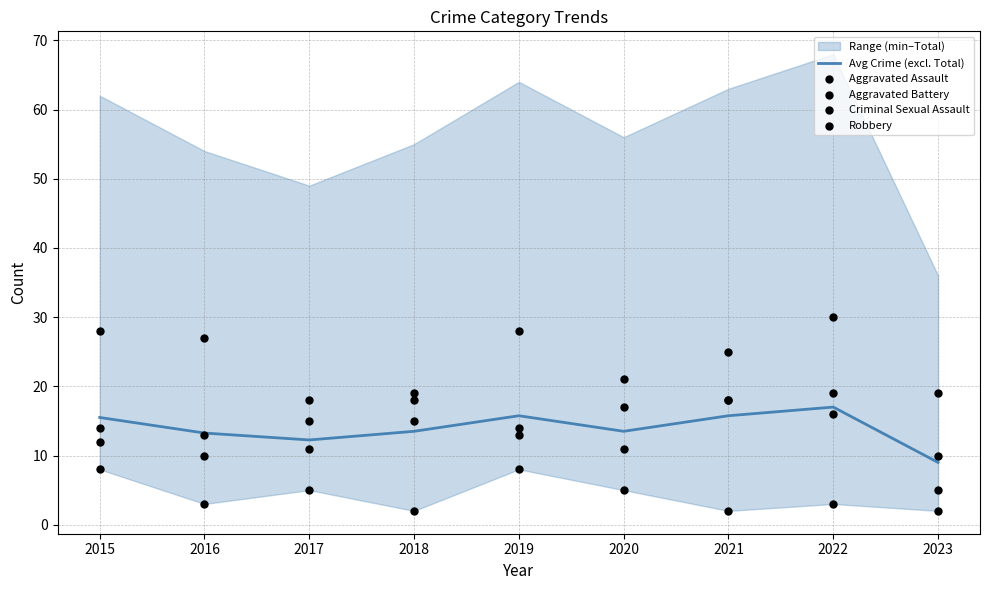

At which category is the sum across all series the highest?

2022